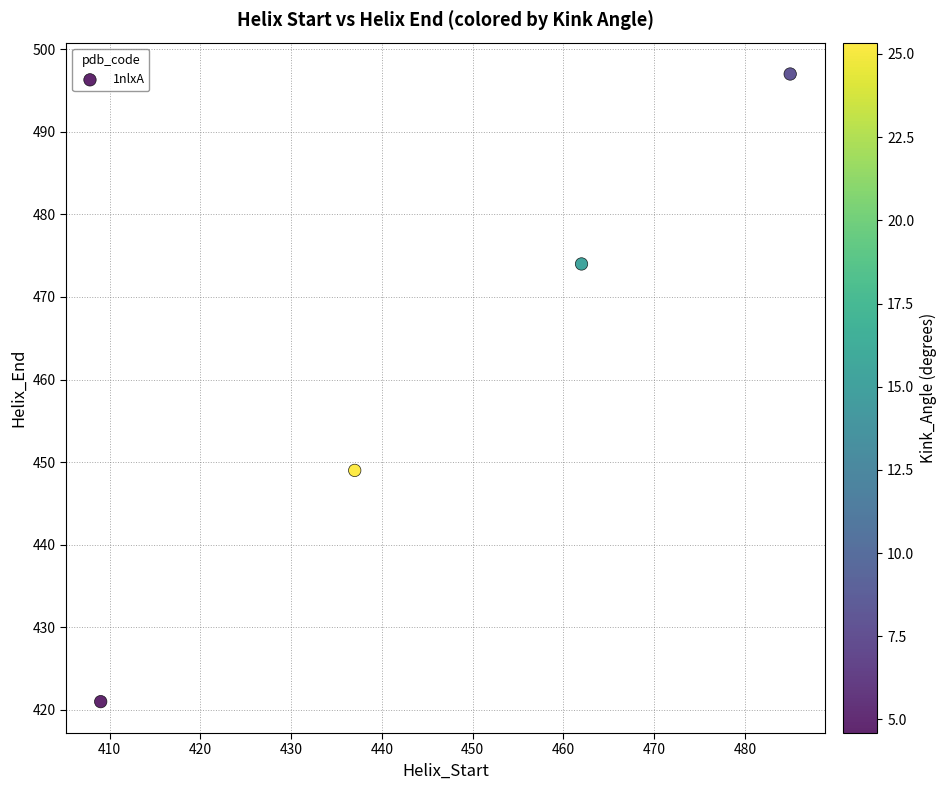

What Y value in the scatter plot is closest to 459?

449